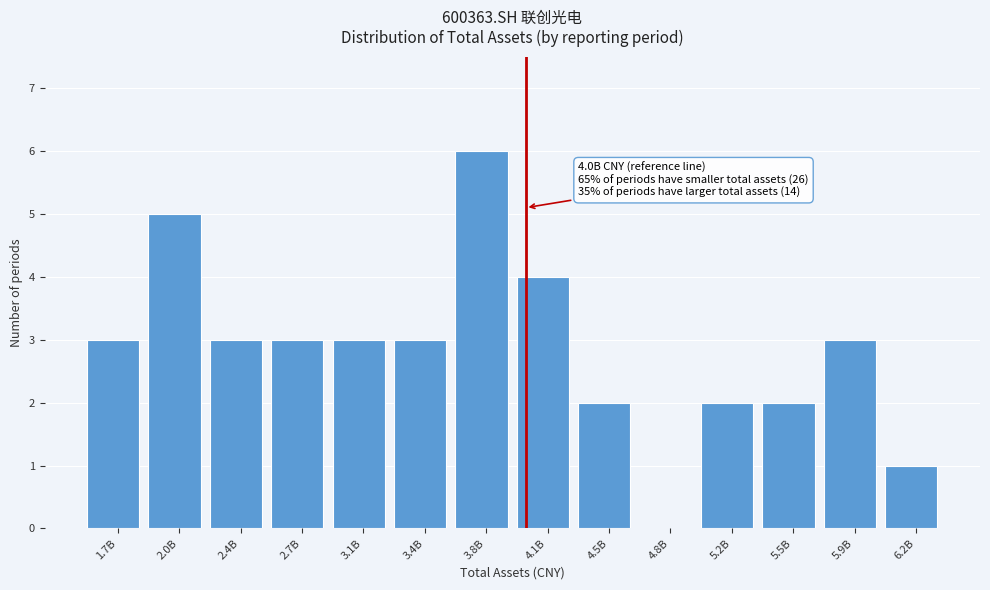

Reading left to right, extract all data points from this chart.

1.7B=3	2.0B=5	2.4B=3	2.7B=3	3.1B=3	3.4B=3	3.8B=6	4.1B=4	4.5B=2	4.8B=0	5.2B=2	5.5B=2	5.9B=3	6.2B=1